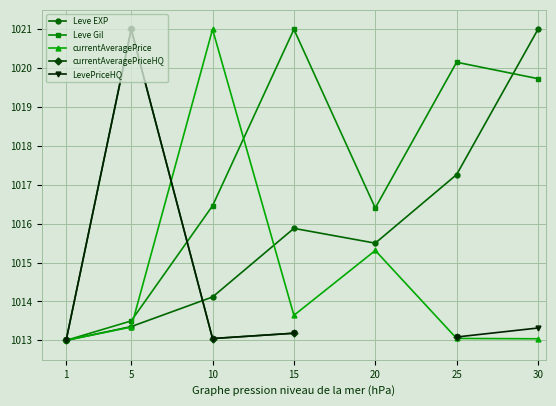

What is the average value of the currentAveragePrice series?

1014.6